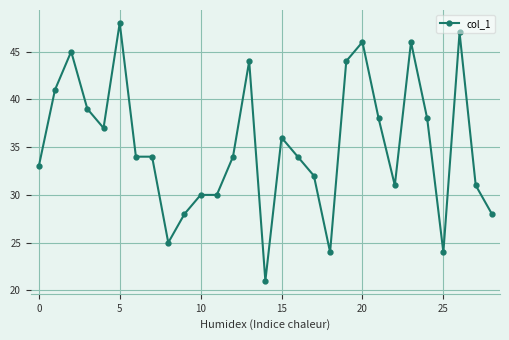

What is the smallest value displayed?

21